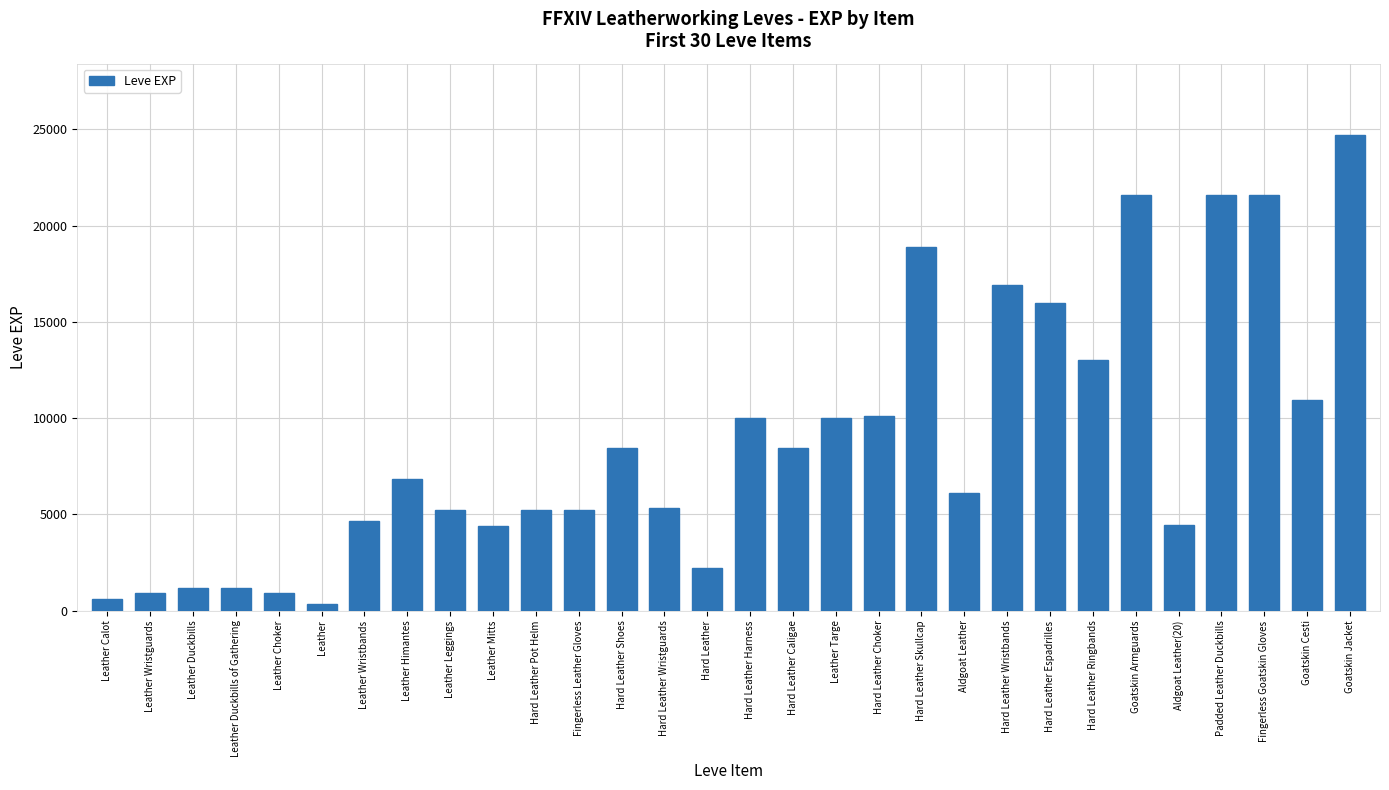

What is the difference between the maximum and minimum values?

24340